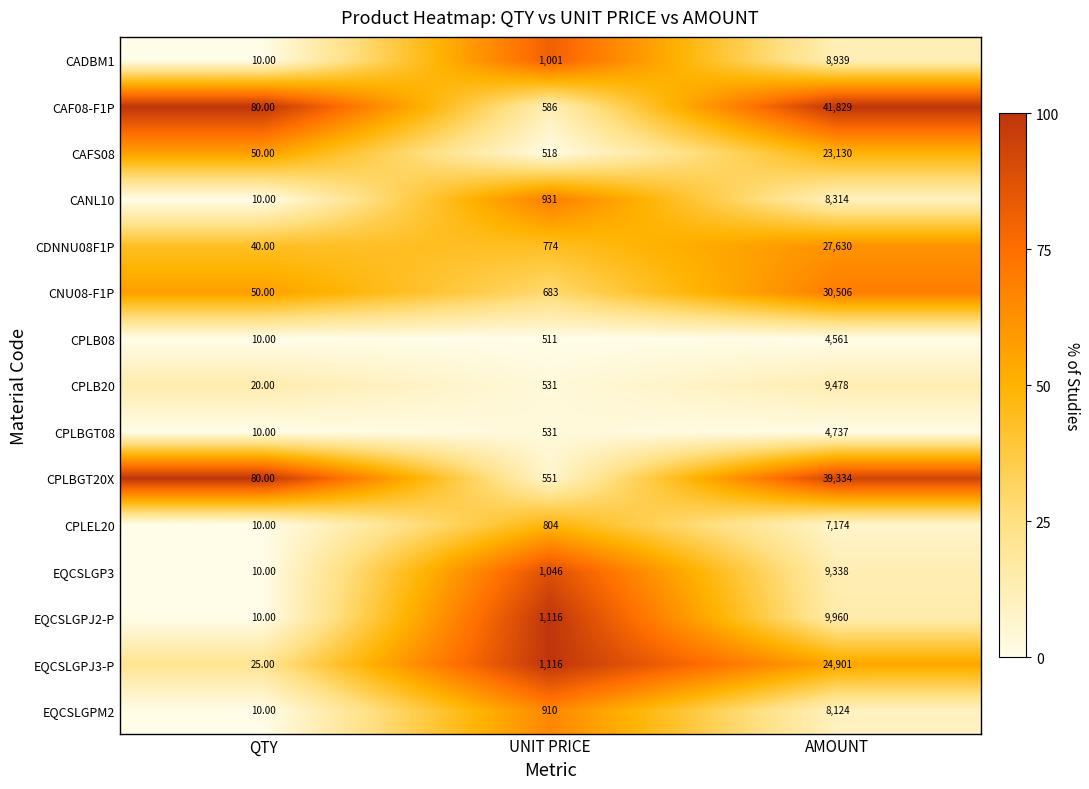

At which label does EQCSLGPJ3-P reach its minimum?

QTY